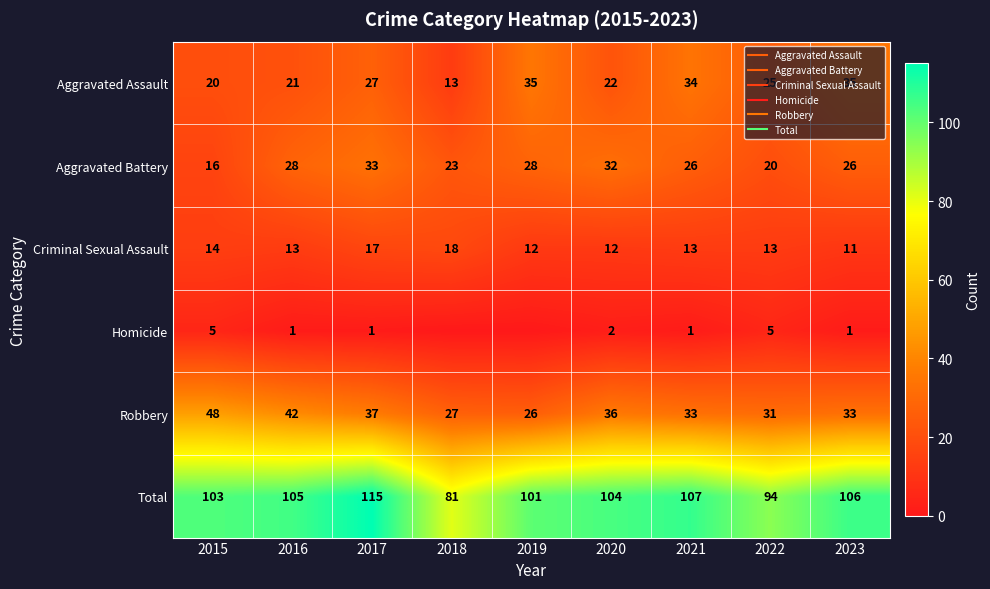

How many data points does each series have?

9